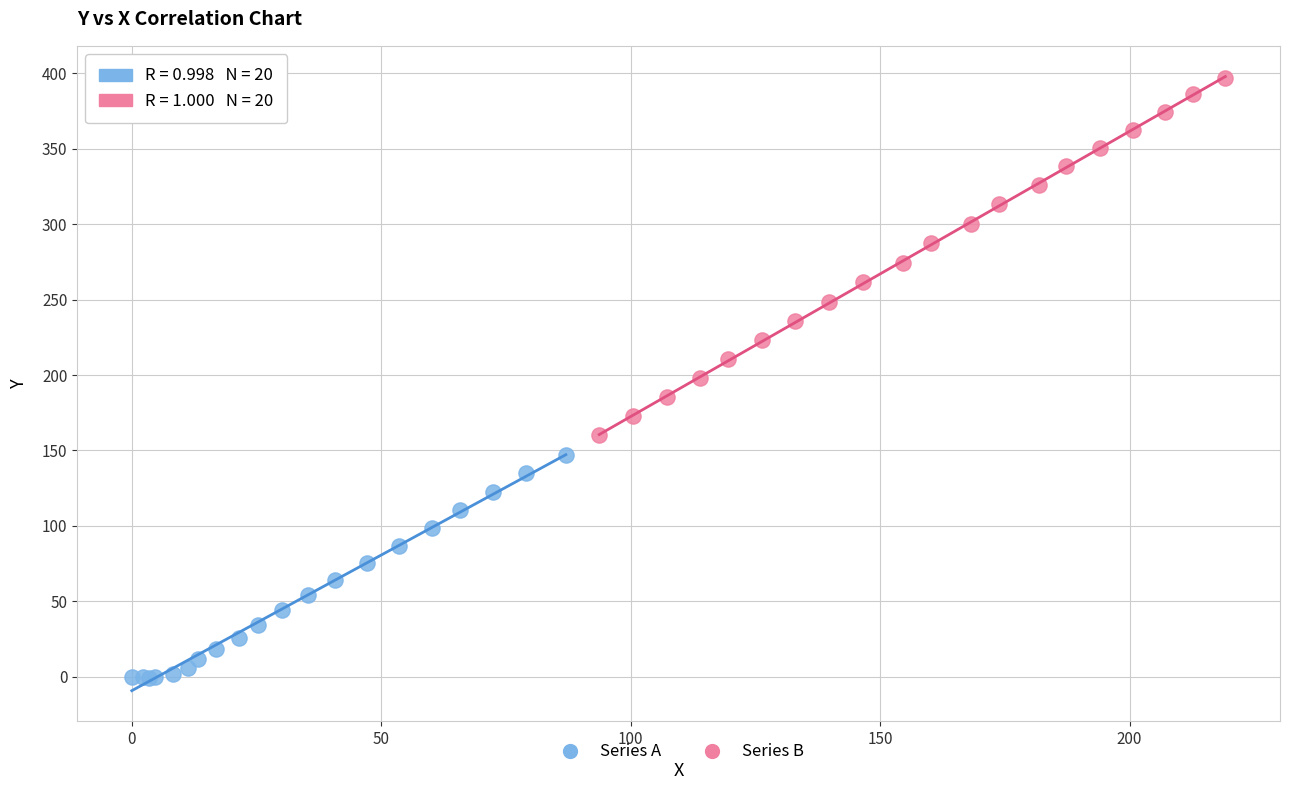

What are all the series names shown in the legend?

Series A, Series B